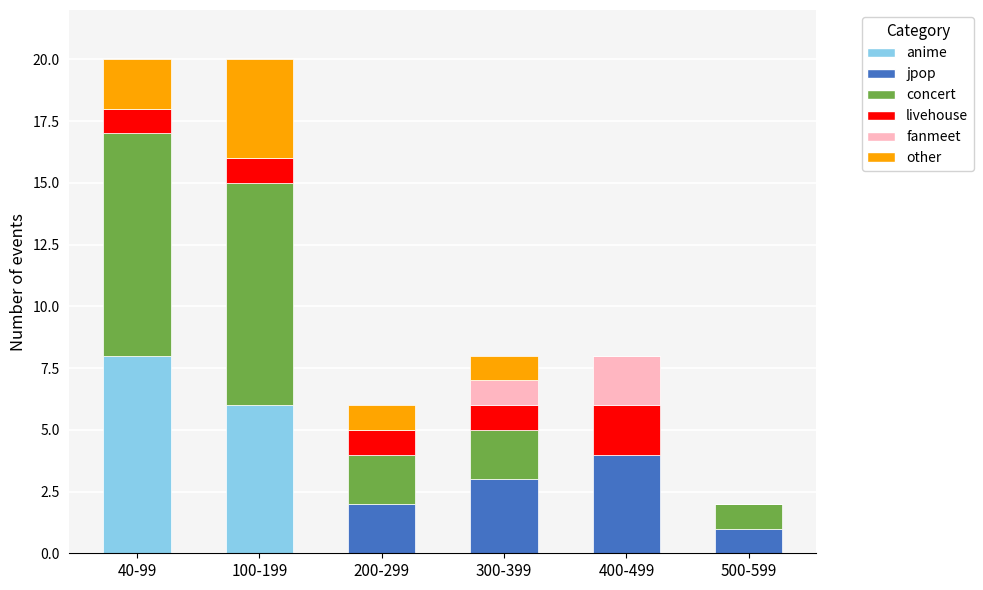

At which label does anime reach its peak?

40-99